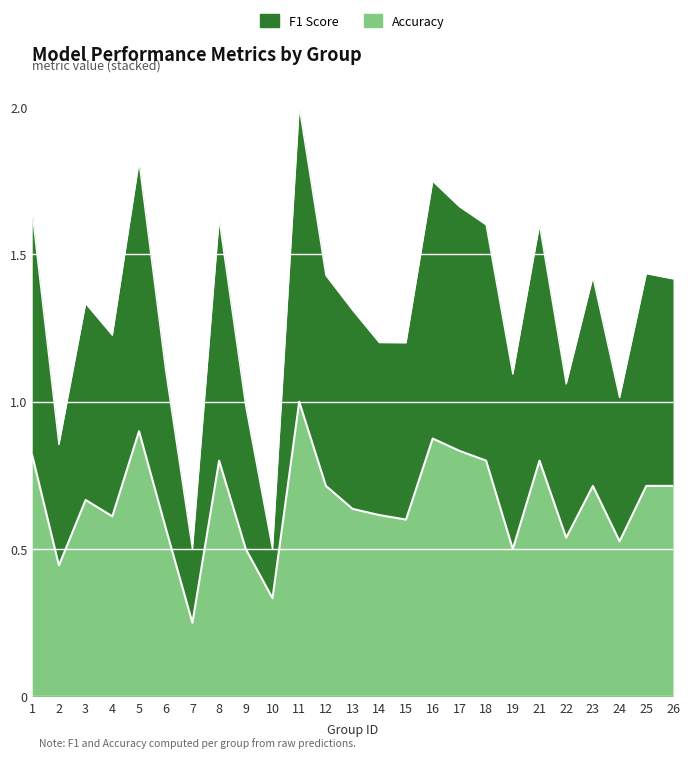

How many categories are shown in the chart?

25